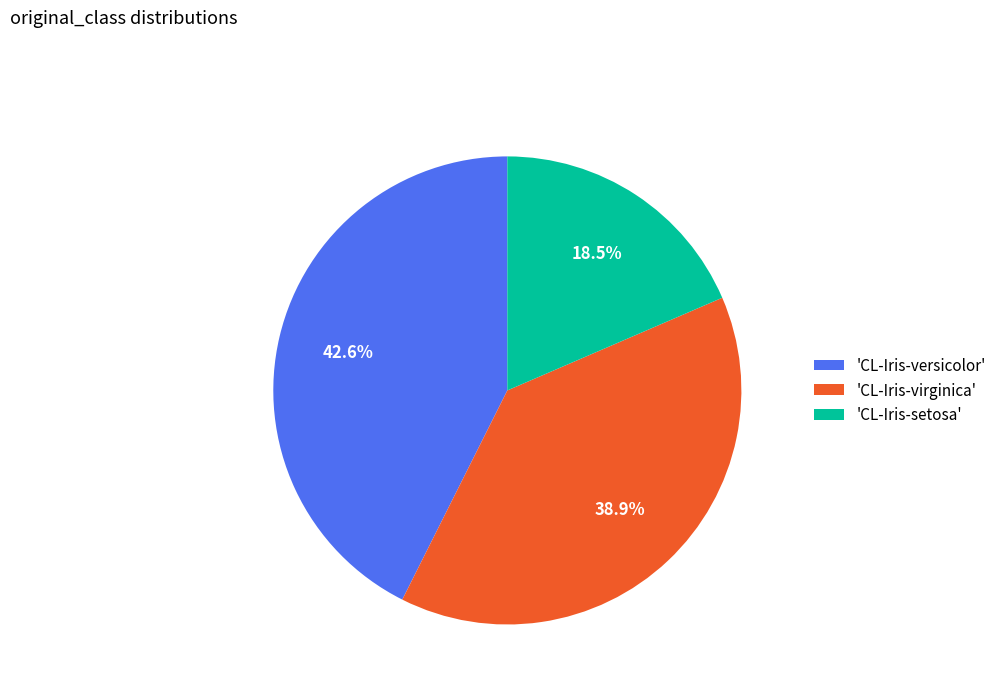

Is there any slice that represents more than half of the pie?

No